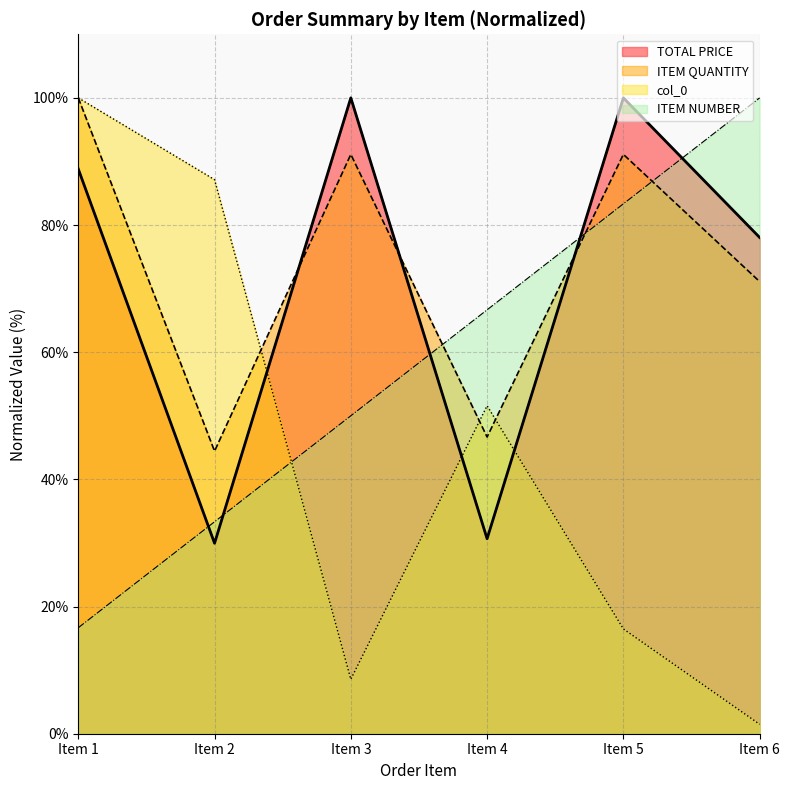

Reading left to right, what are all the values shown in this chart?

TOTAL PRICE: 88.8	30.0	100.0	30.7	100.0	78.0
ITEM QUANTITY: 100.0	44.4	91.1	46.7	91.1	71.1
col_0: 100.0	87.1	8.6	51.6	16.5	1.5
ITEM NUMBER: 16.7	33.3	50.0	66.7	83.3	100.0